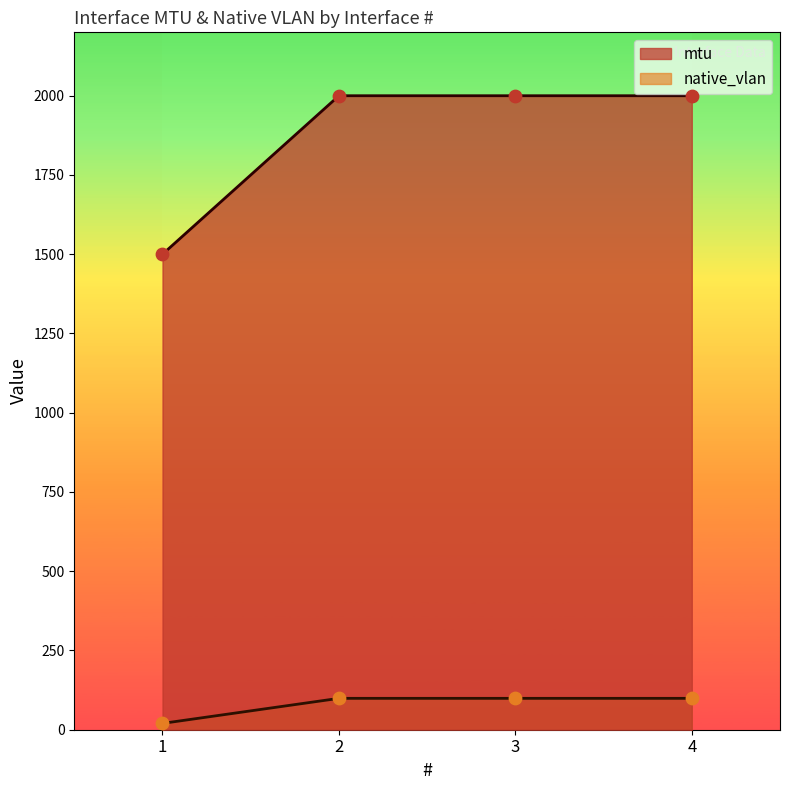

Which series has the largest total across all categories?

mtu